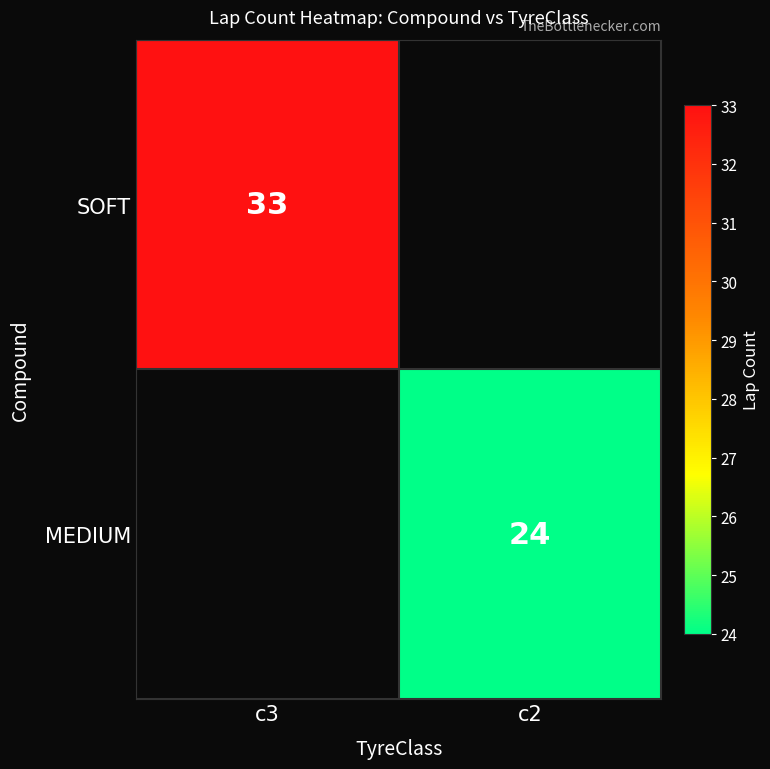

True or false: SOFT has a value of 33 at c3.

True